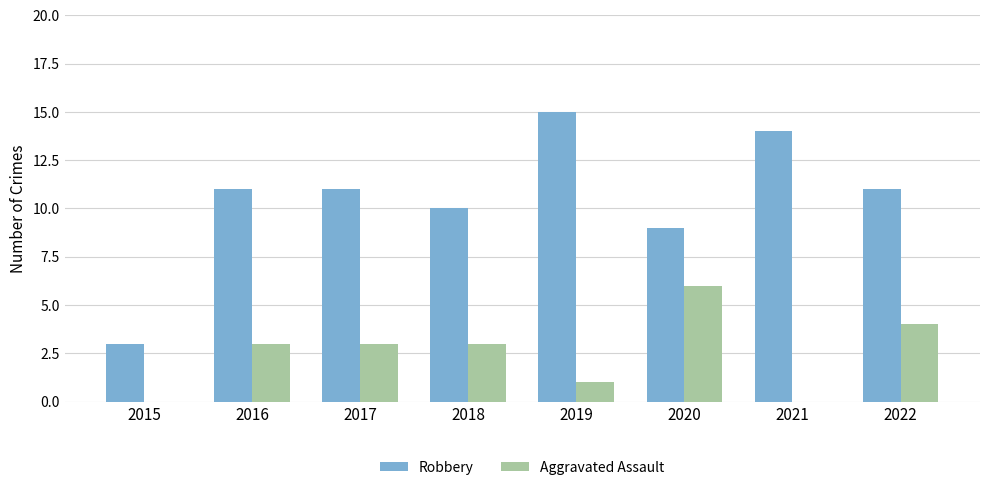

Between 2015 and 2017, which series saw the biggest shift?

Robbery